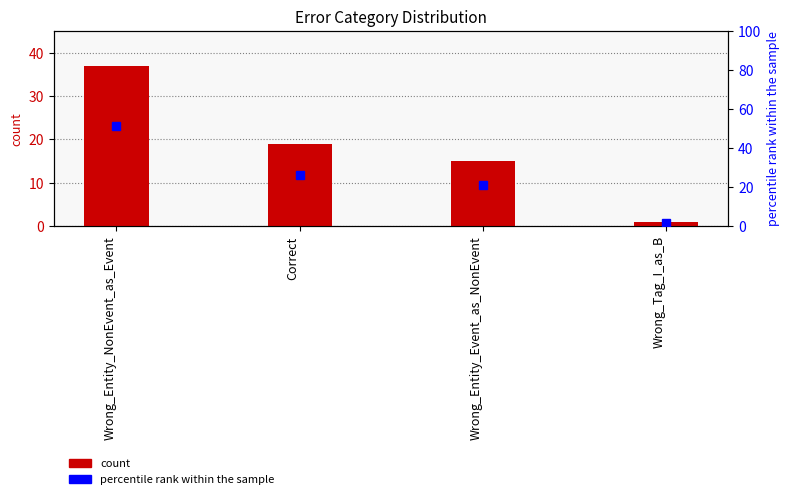

Is the value of percentile rank within the sample at Wrong_Entity_Event_as_NonEvent greater than the value of count at Correct?

Yes